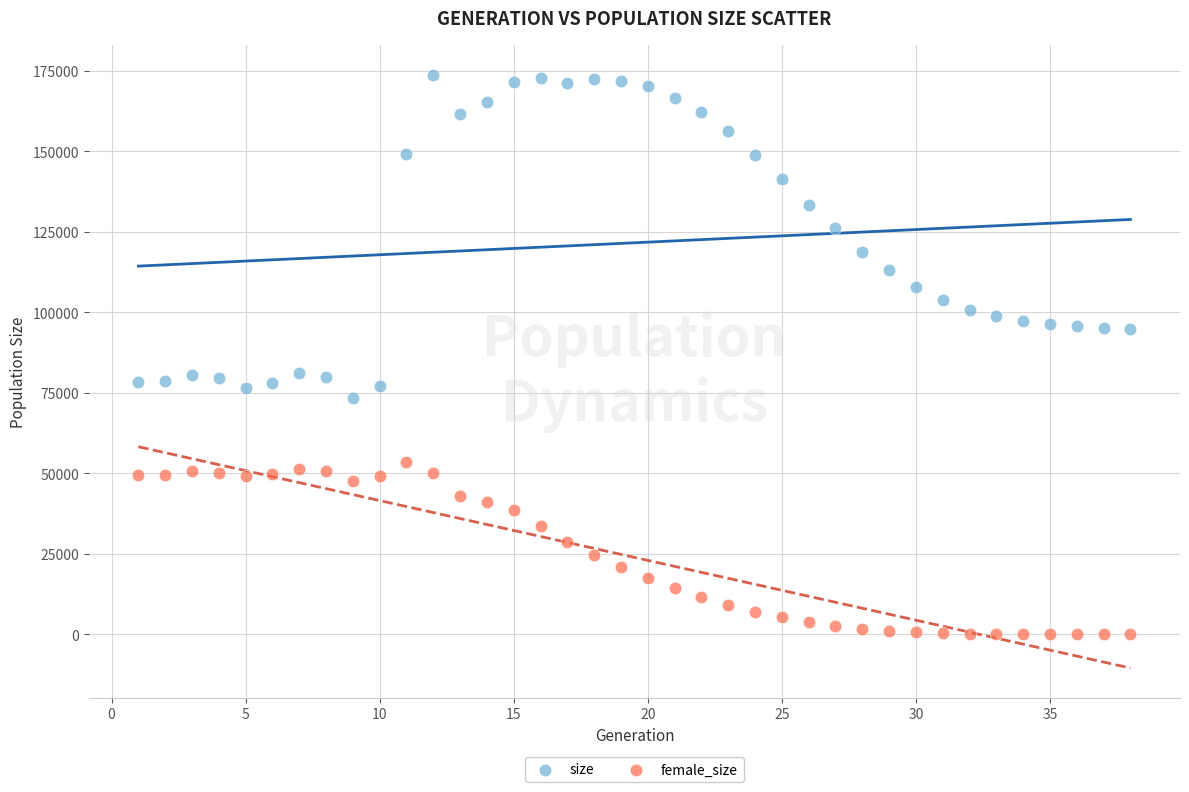

What are all the series names shown in the legend?

size, female_size